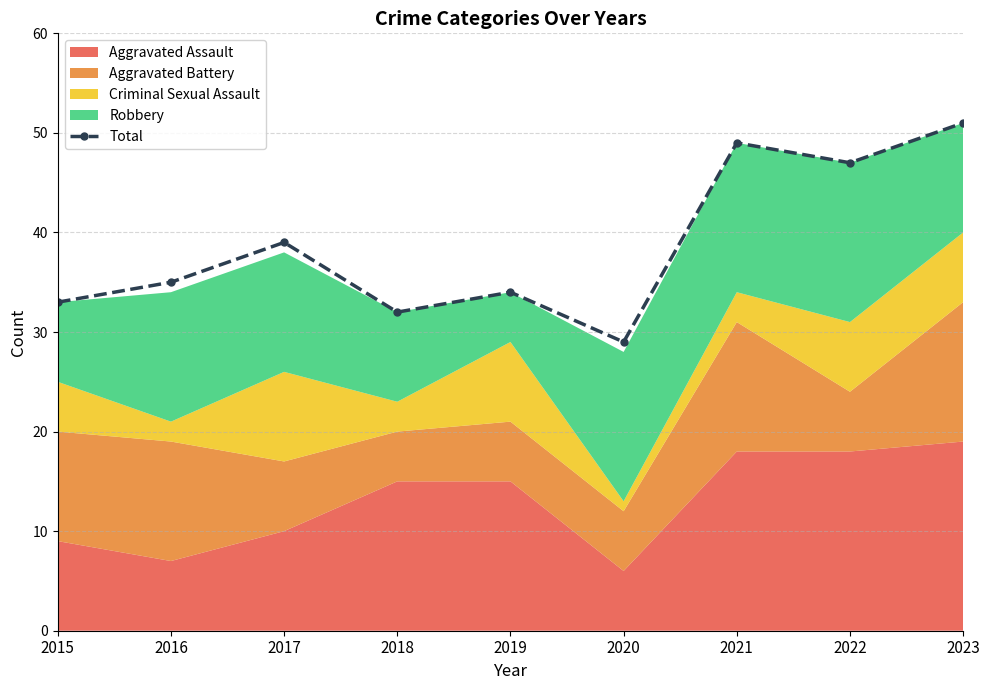

What is the sum of the values at 2015 and 2018?

65